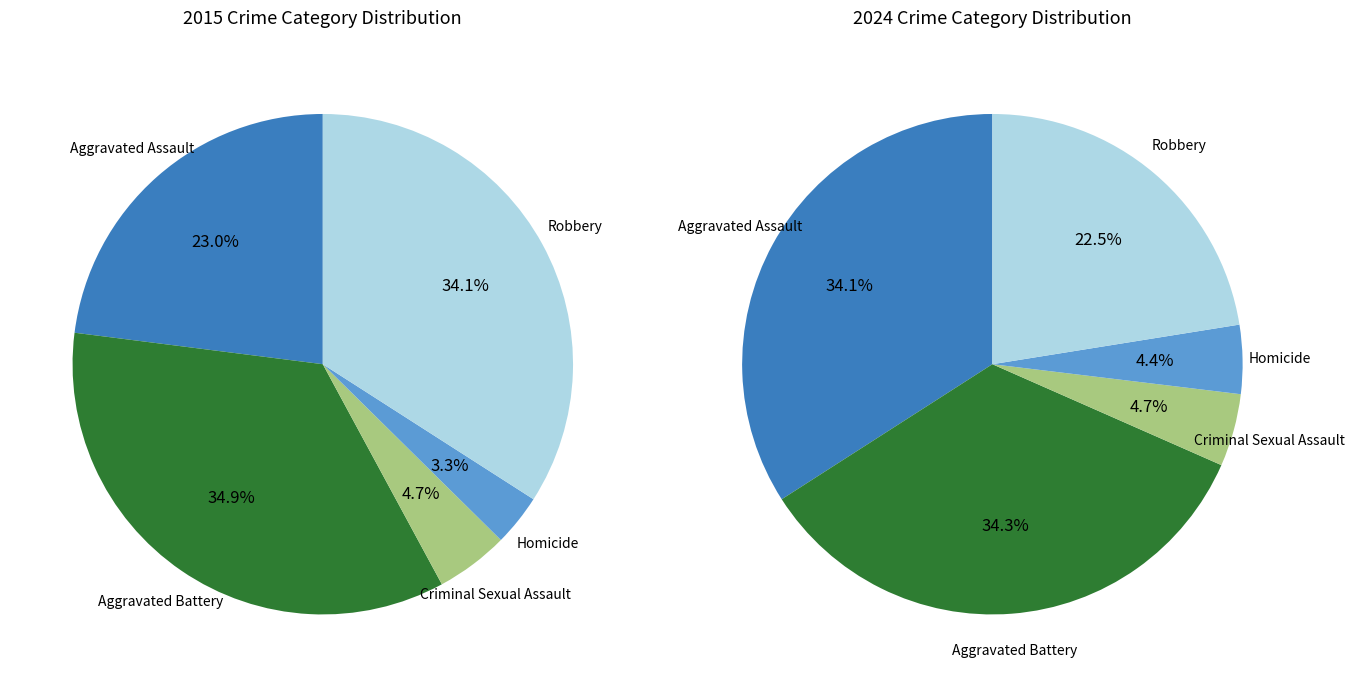

To the nearest percent, what is the combined percentage of Homicide and Aggravated Battery?

38%